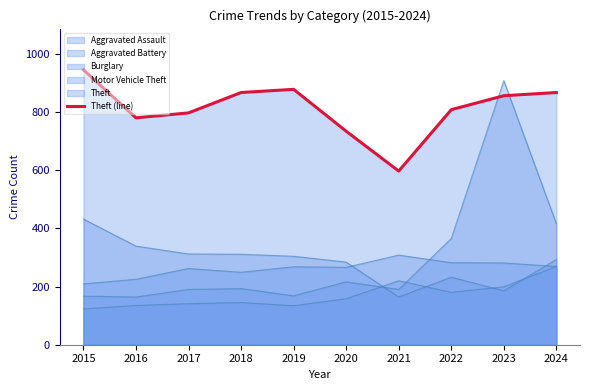

What is the change in value from 2015 to 2024?

-78